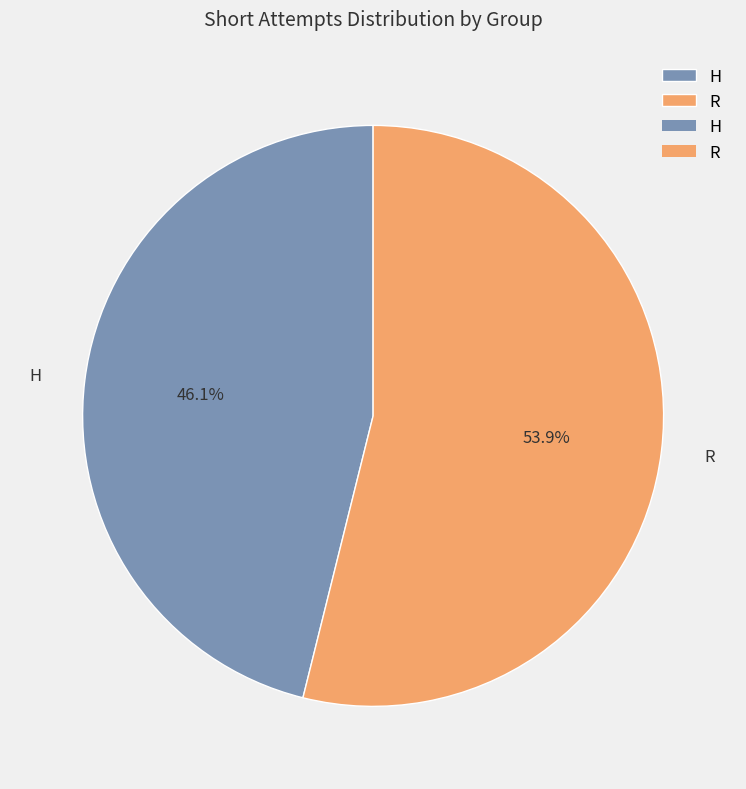

To the nearest percent, what is the average slice percentage?

50%